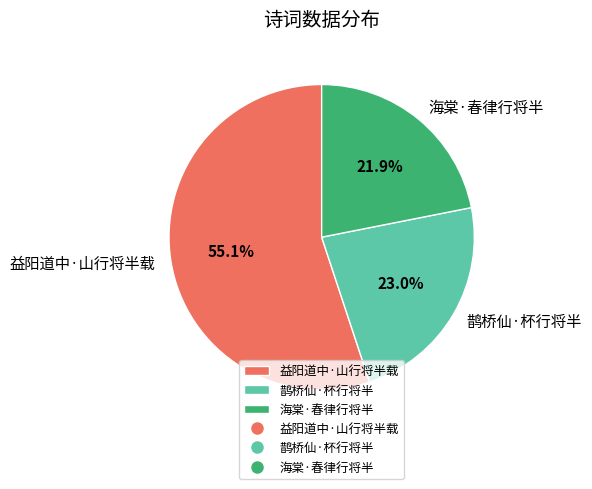

Is there any slice that represents more than half of the pie?

Yes